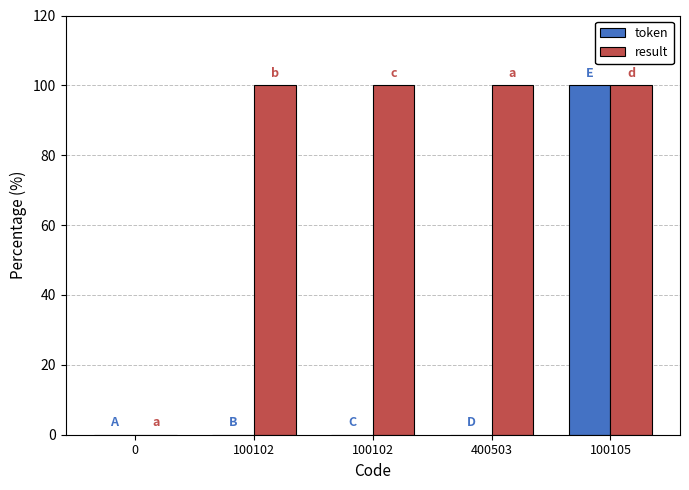

What is the maximum value for result?

100